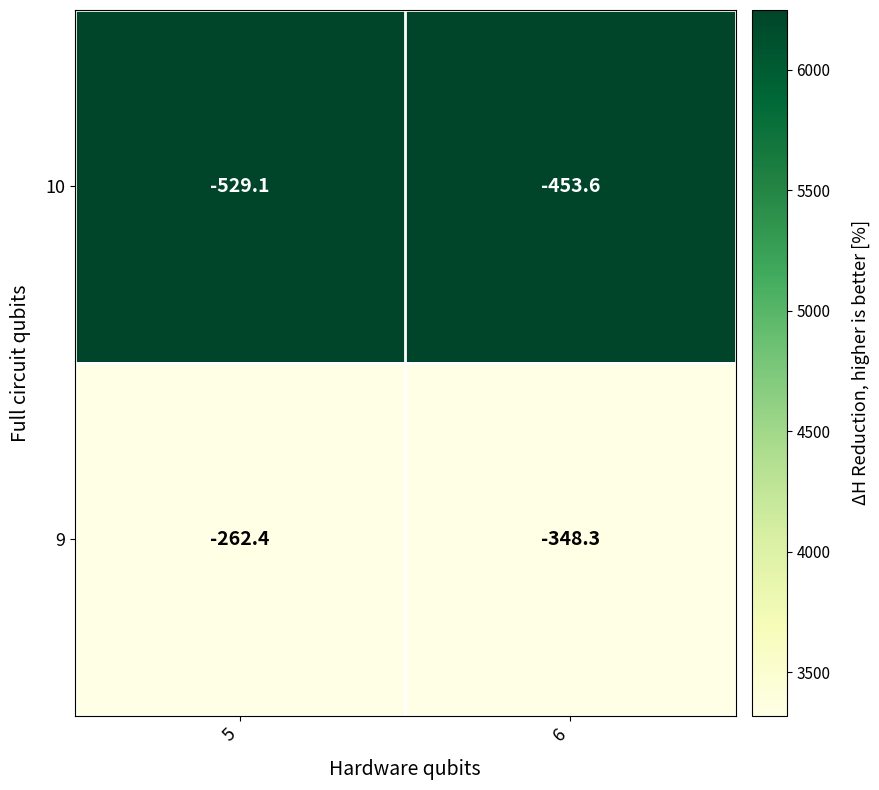

At 5, list the series in order from largest to smallest.

9, 10